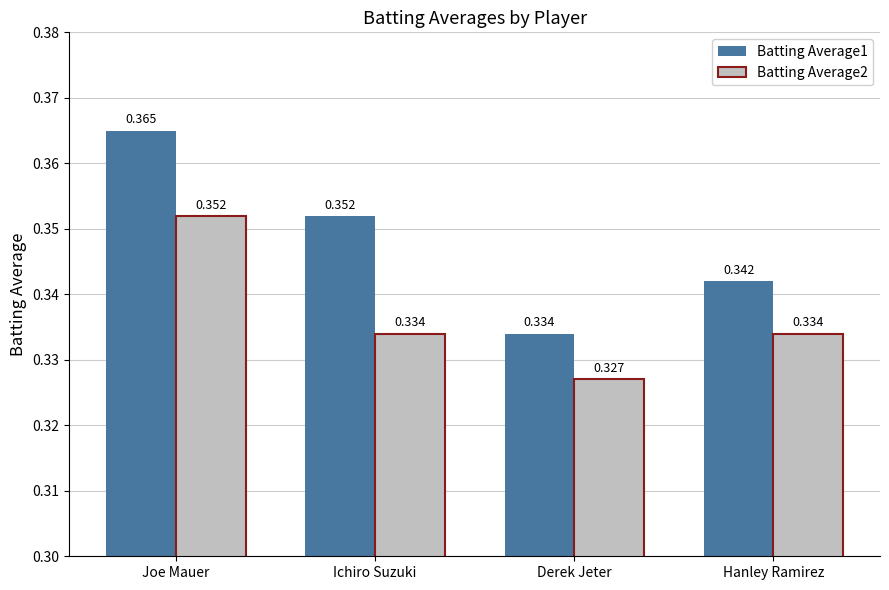

What are all the series names shown in the legend?

Batting Average1, Batting Average2